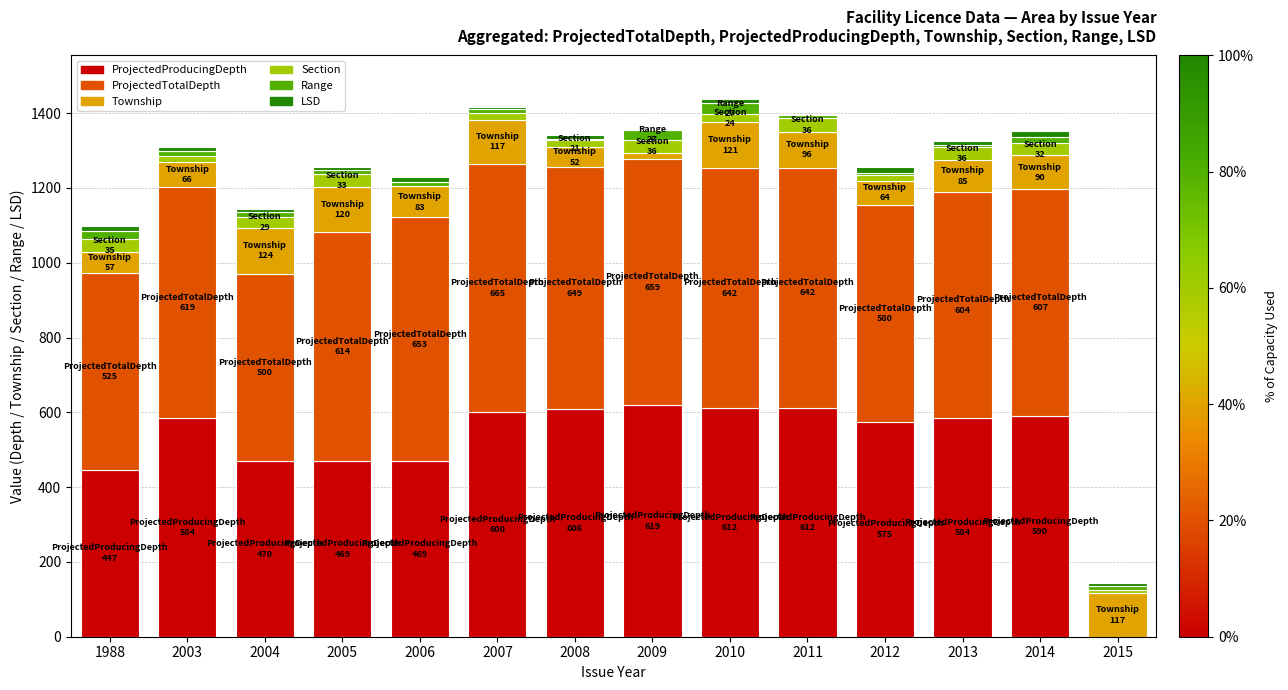

Is it true that ProjectedProducingDepth equals 469.0 at 2005?

True